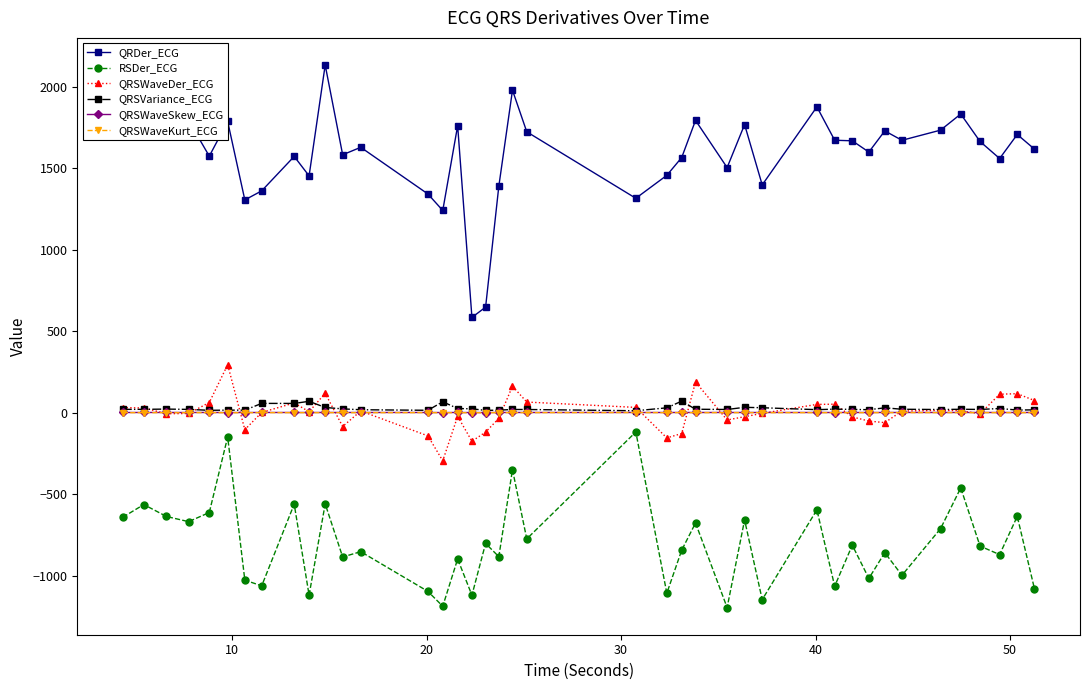

What is the sum of all QRSVariance_ECG values?

1059.5